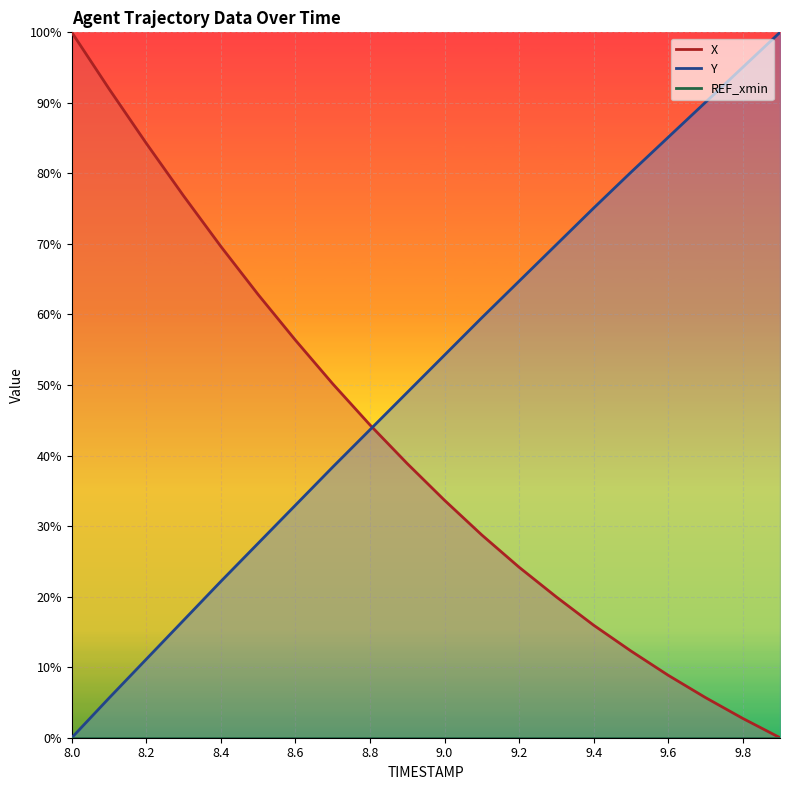

Rank the series by their average value, from highest to lowest.

Y, X